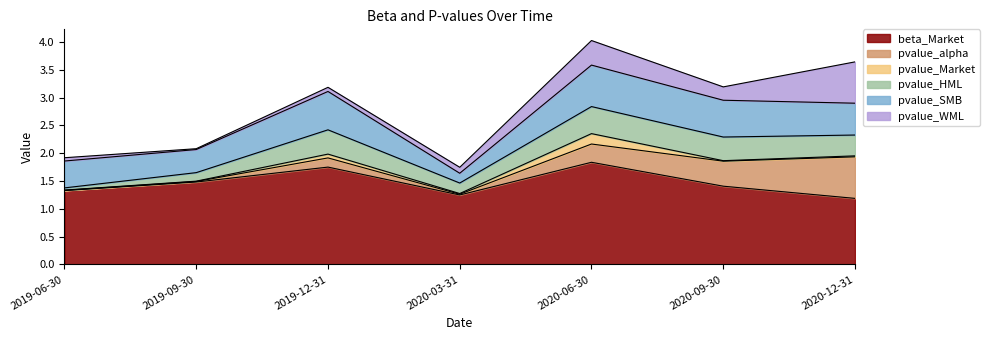

In pvalue_WML, how many points are higher than both neighbors (excluding endpoints)?

1